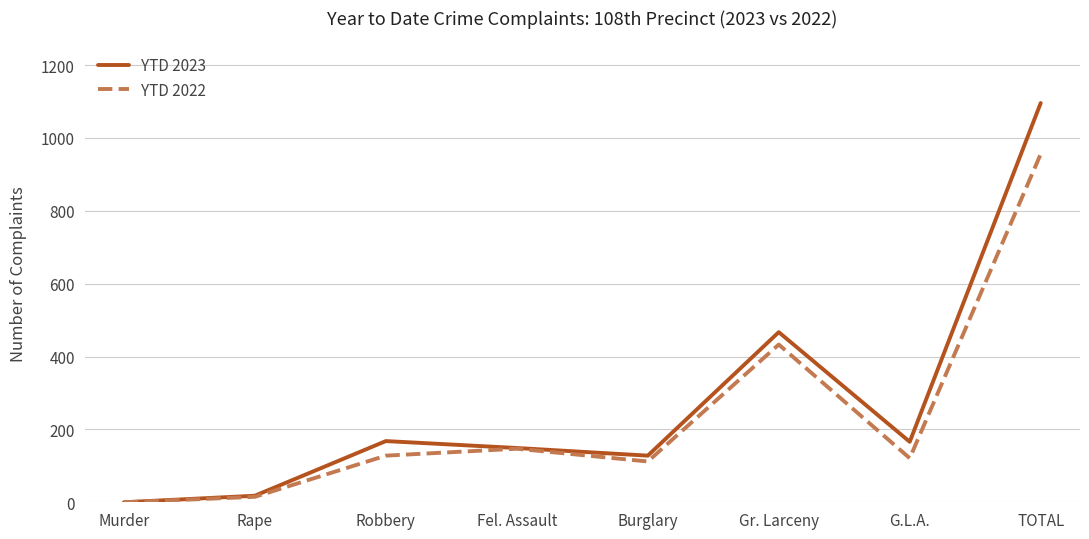

At which category is the sum across all series the highest?

TOTAL